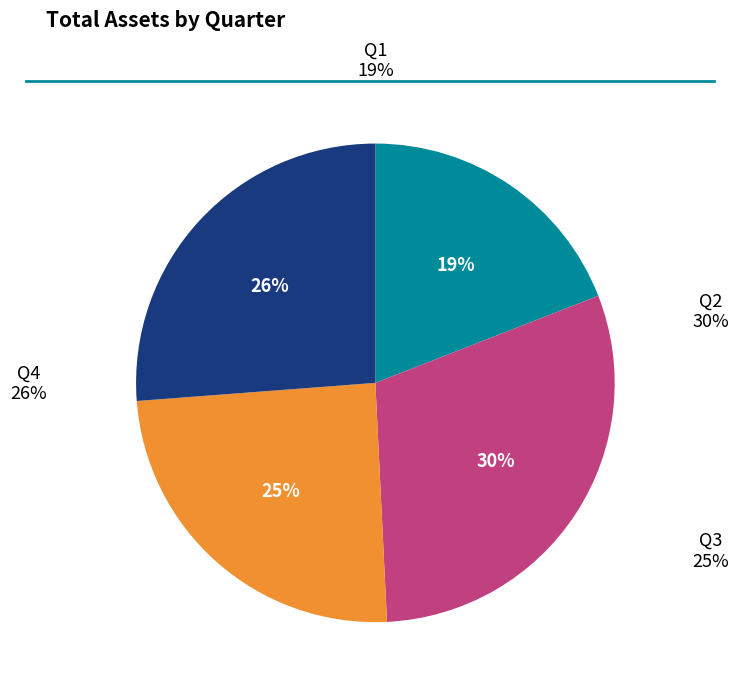

What percentage is the Q3 slice, to the nearest percent?

25%